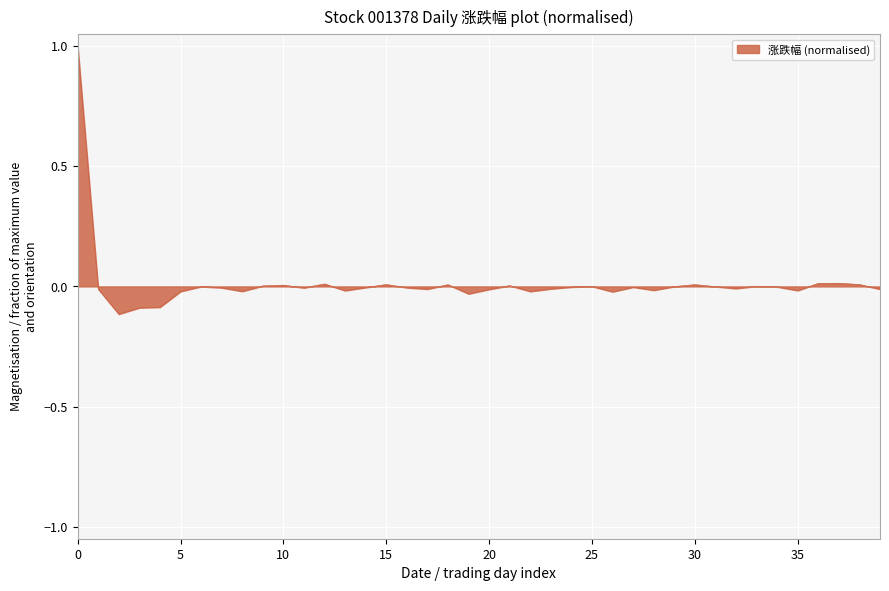

What is the difference between the maximum and minimum values?

1.1